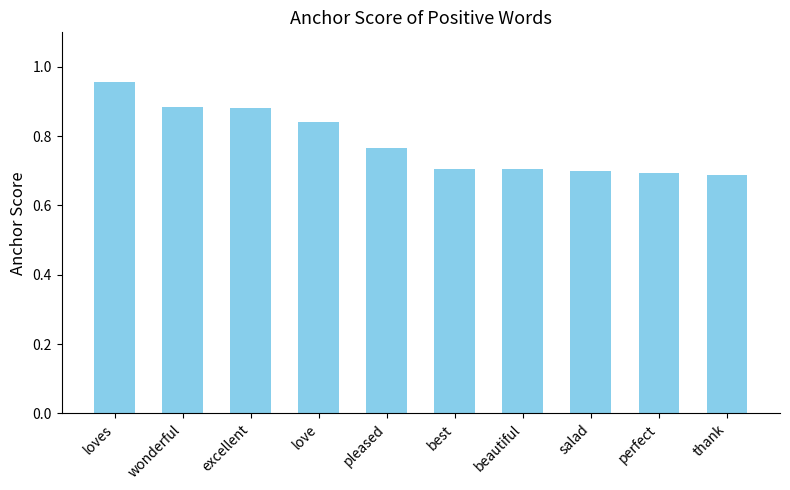

Count the values in the range 0 to 1.

10